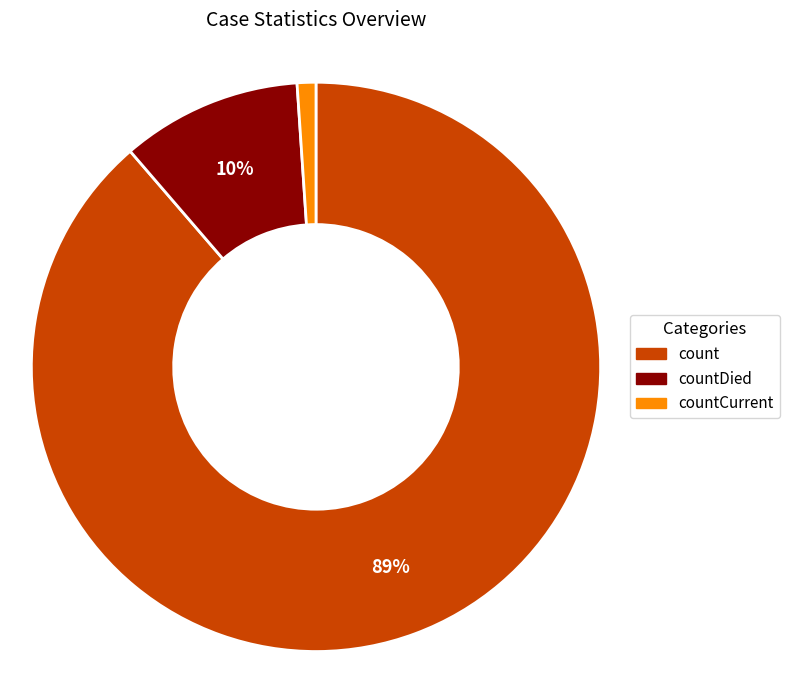

Count the number of slices in the pie.

3